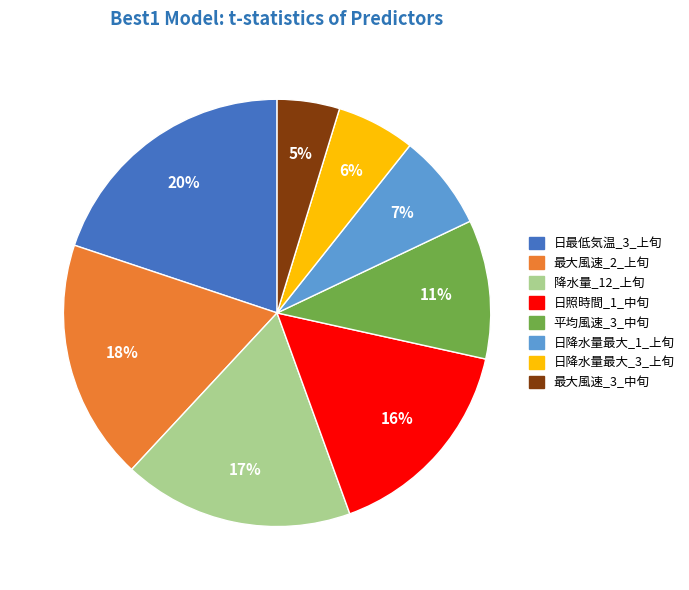

To the nearest percent, what is the combined percentage of 日降水量最大_1_上旬 and 日最低気温_3_上旬?

27%